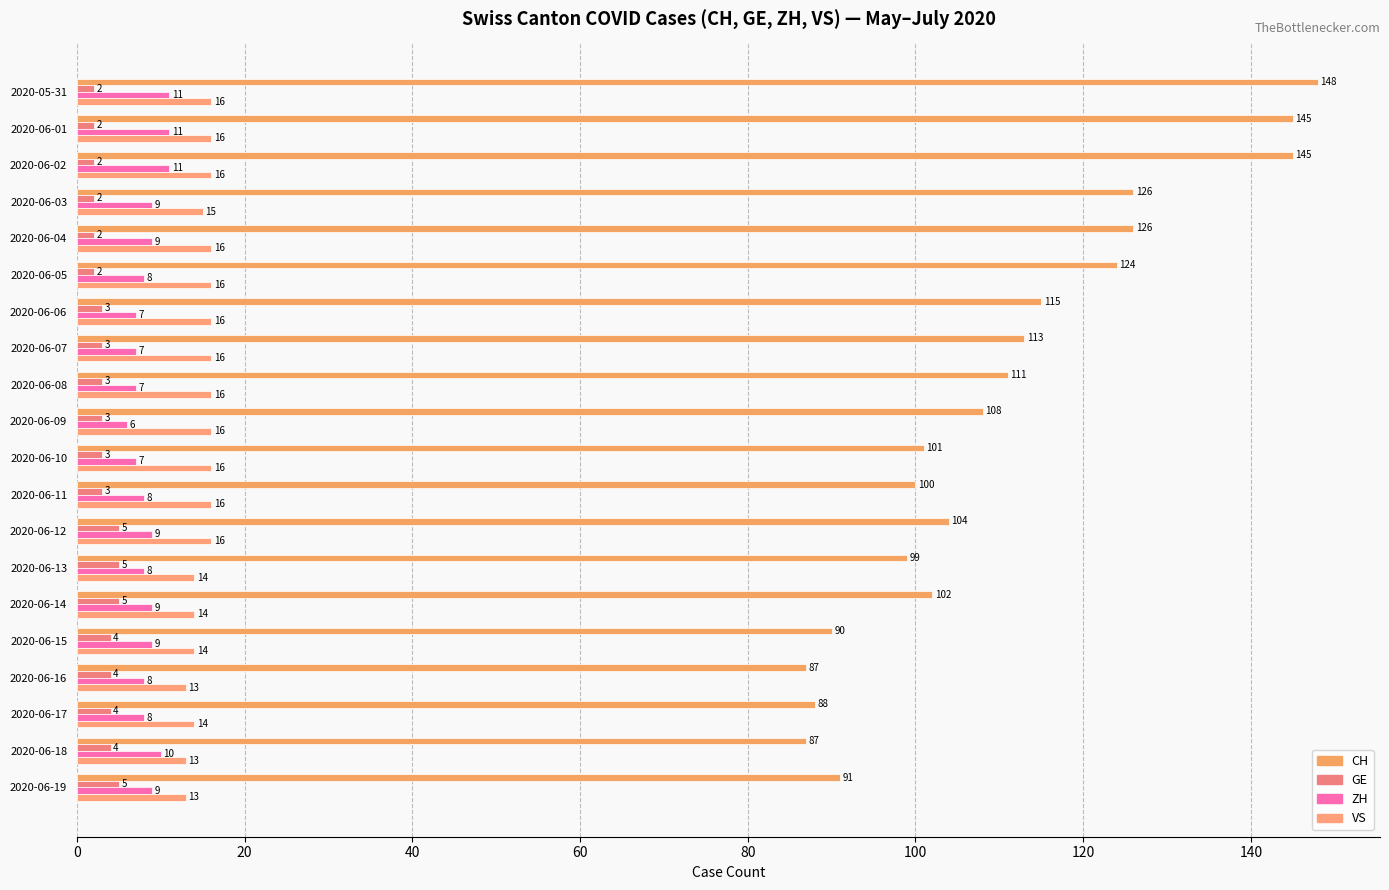

What is the maximum value shown in the chart?

148